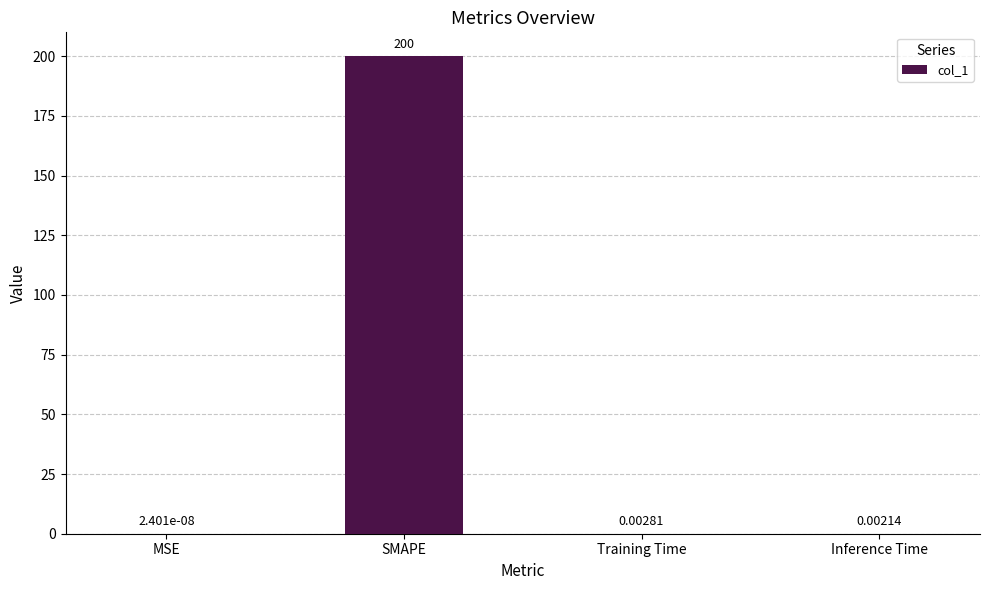

Are the bars horizontal?

No